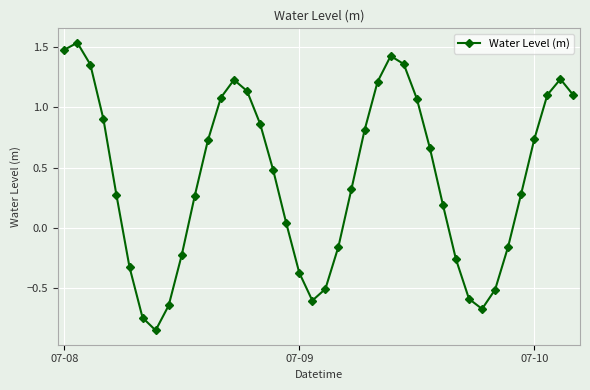

How many interior local valleys (lower than both neighbors) does the data have?

3